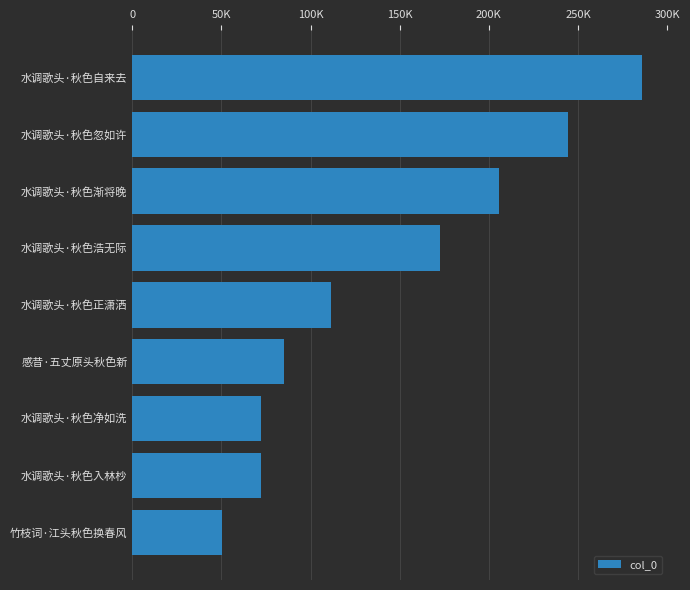

What is the average value?

144382